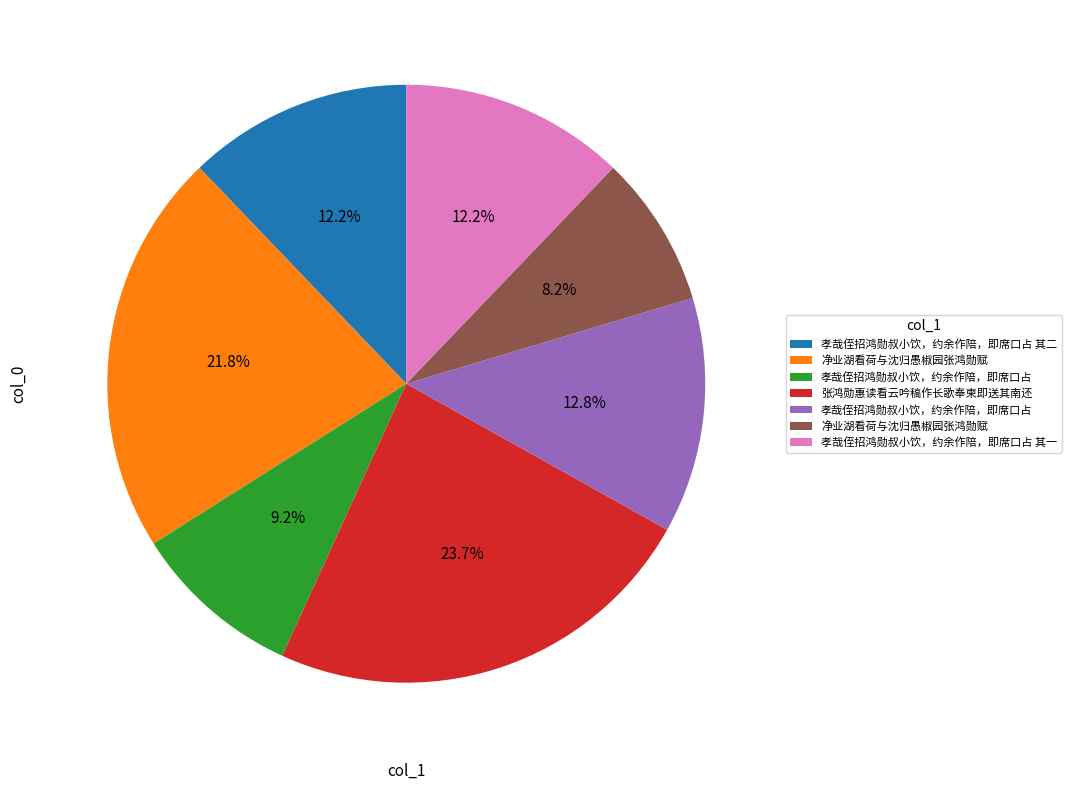

Does any single category account for the majority?

No